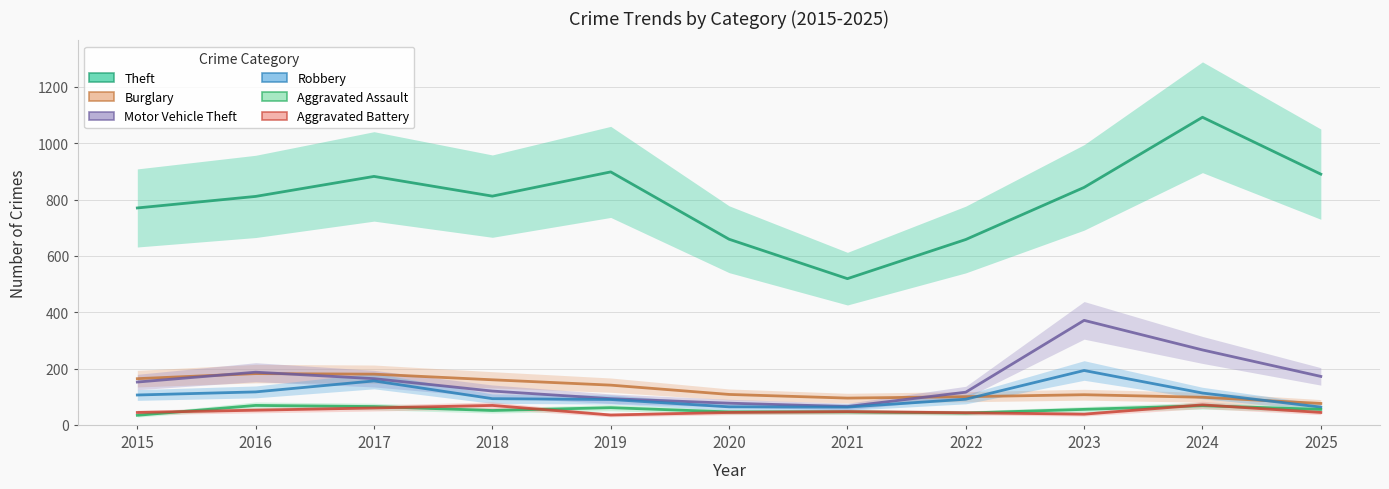

Which category has the highest value across all series?

2024